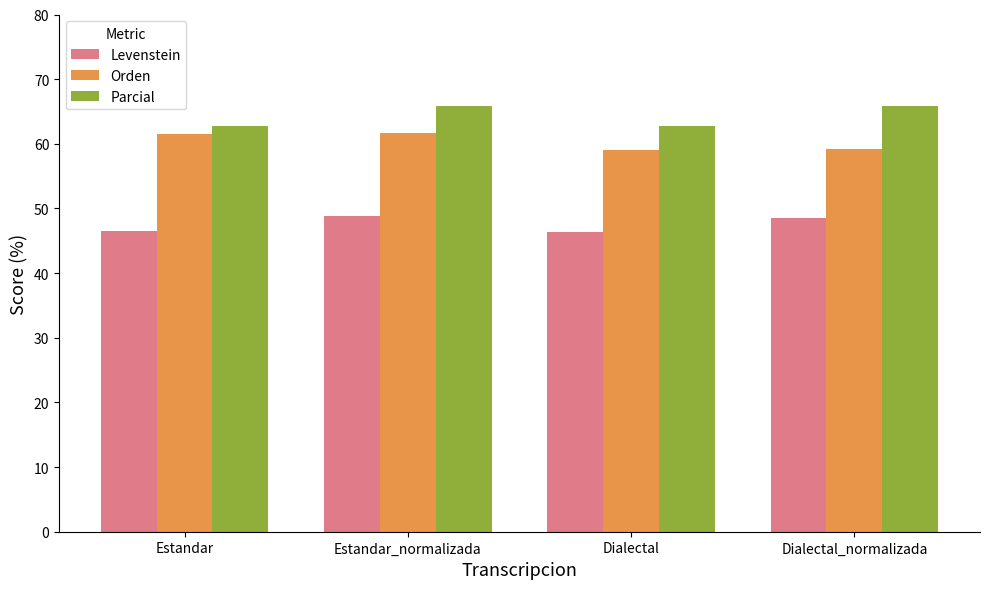

What value does the Parcial series have at Estandar?

62.7